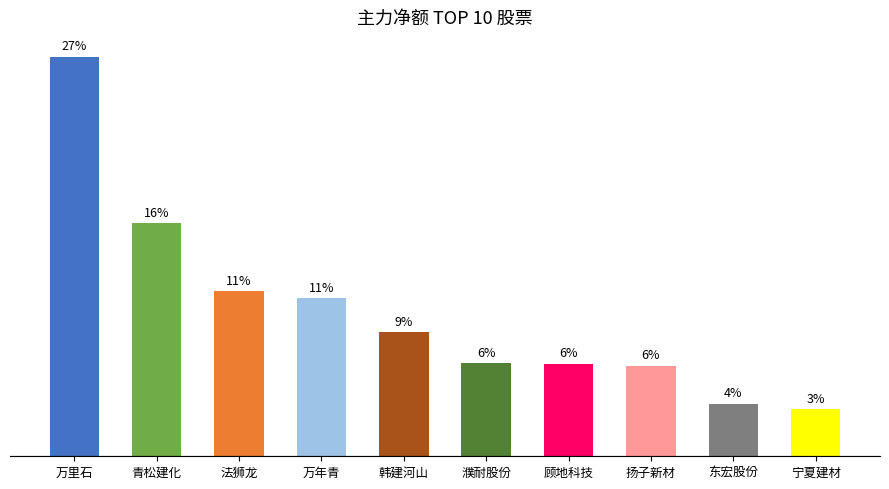

What is the difference between the maximum and minimum values?

7524338